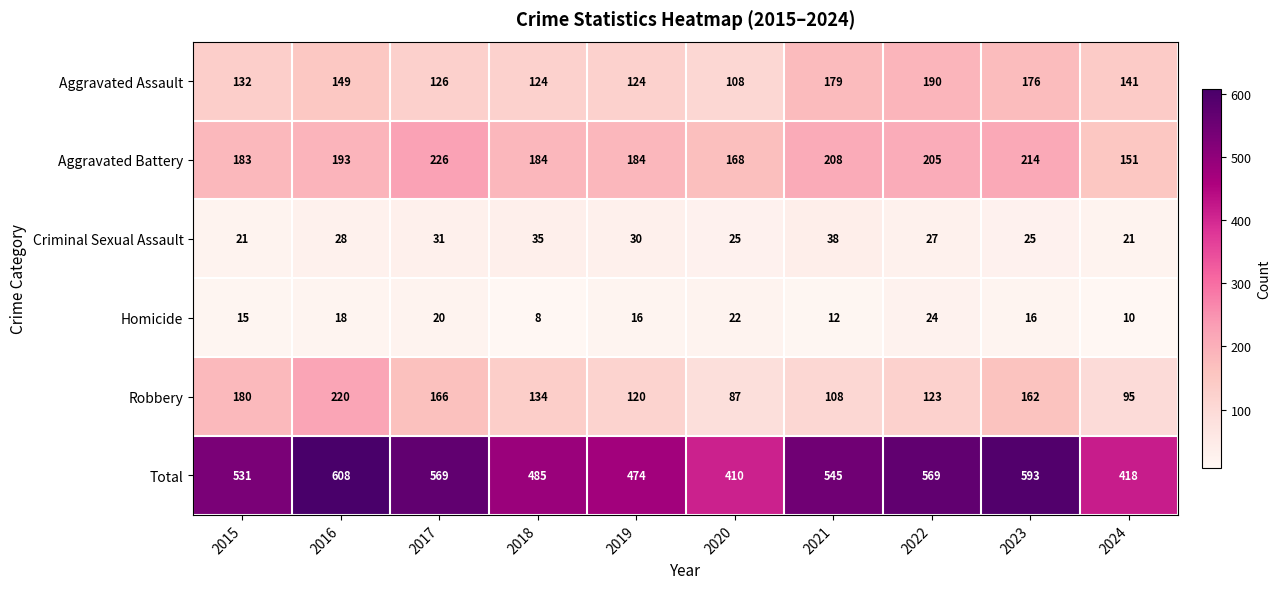

Where does the Robbery series first go above 134?

2015